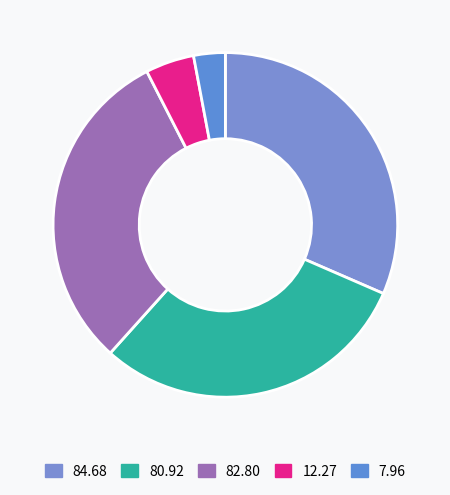

Is 80.92 the majority of the pie?

No